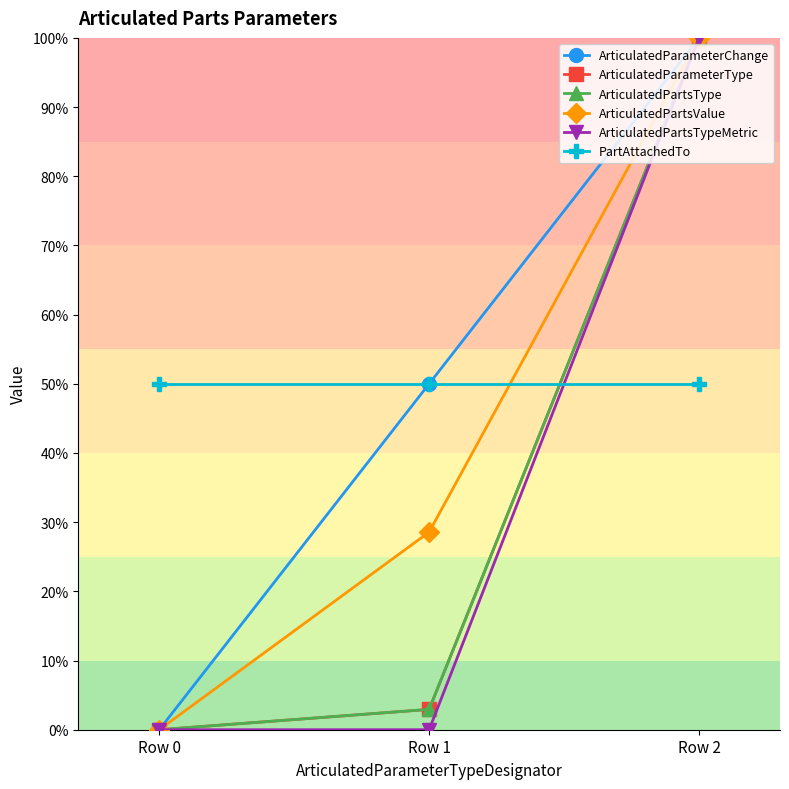

At which category is the sum across all series the highest?

Row 2